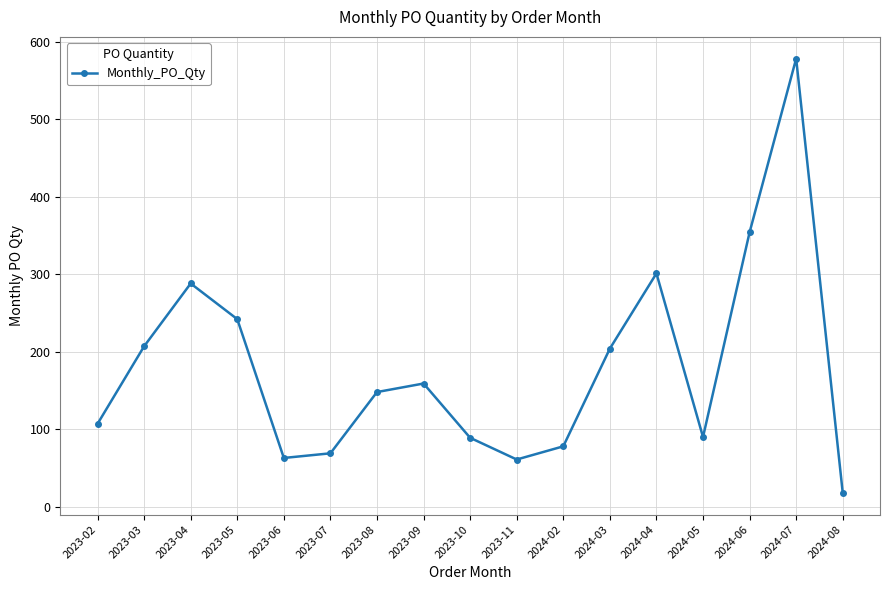

What is the difference between the maximum and minimum values?

560